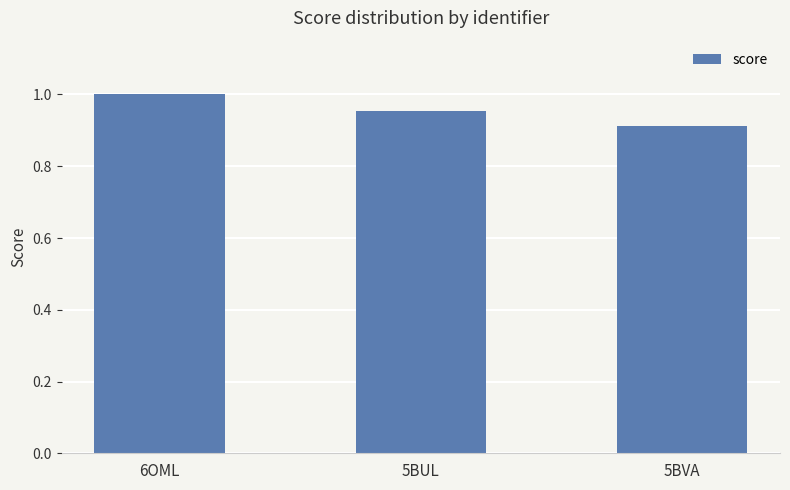

What is the label of the 2nd bar from the left?

5BUL